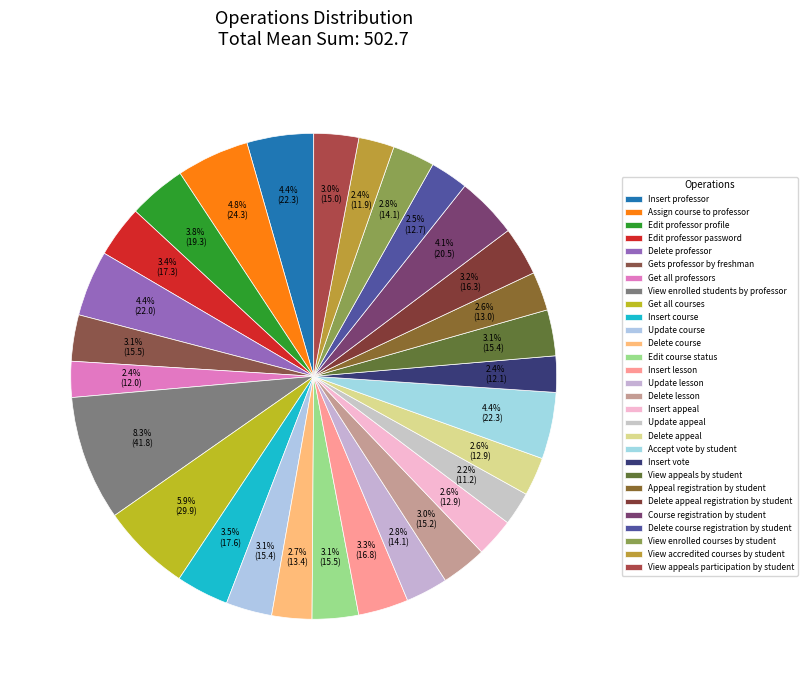

To the nearest percent, what portion does Delete appeal registration by student represent?

3%